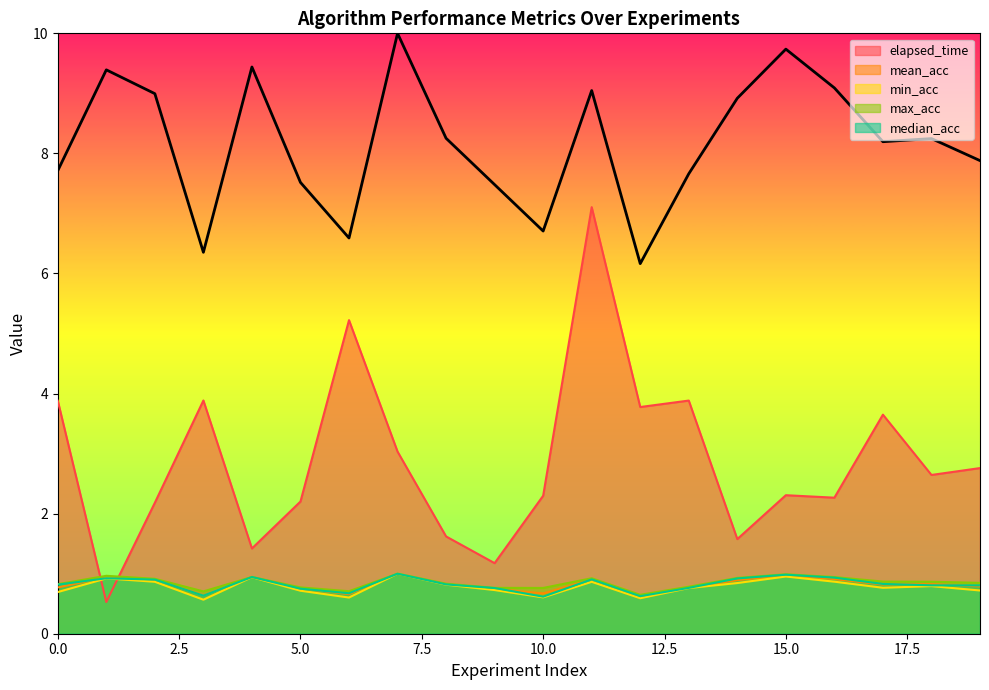

Reading right to left, transcribe all the data shown in this chart.

elapsed_time: 19=2.8	18=2.6	17=3.6	16=2.3	15=2.3	14=1.6	13=3.9	12=3.8	11=7.1	10=2.3	9=1.2	8=1.6	7=3.0	6=5.2	5=2.2	4=1.4	3=3.9	2=2.2	1=0.5	0=3.9
mean_acc: 19=0.8	18=0.8	17=0.8	16=0.9	15=1.0	14=0.9	13=0.8	12=0.6	11=0.9	10=0.7	9=0.7	8=0.8	7=1.0	6=0.7	5=0.8	4=0.9	3=0.6	2=0.9	1=0.9	0=0.8
min_acc: 19=0.7	18=0.8	17=0.8	16=0.9	15=1.0	14=0.8	13=0.8	12=0.6	11=0.9	10=0.6	9=0.7	8=0.8	7=1.0	6=0.6	5=0.7	4=0.9	3=0.6	2=0.9	1=0.9	0=0.7
max_acc: 19=0.8	18=0.9	17=0.9	16=0.9	15=1.0	14=0.9	13=0.8	12=0.6	11=0.9	10=0.8	9=0.8	8=0.8	7=1.0	6=0.7	5=0.8	4=0.9	3=0.7	2=0.9	1=1.0	0=0.8
median_acc: 19=0.8	18=0.8	17=0.8	16=0.9	15=1.0	14=0.9	13=0.8	12=0.6	11=0.9	10=0.6	9=0.8	8=0.8	7=1.0	6=0.7	5=0.8	4=0.9	3=0.6	2=0.9	1=0.9	0=0.8